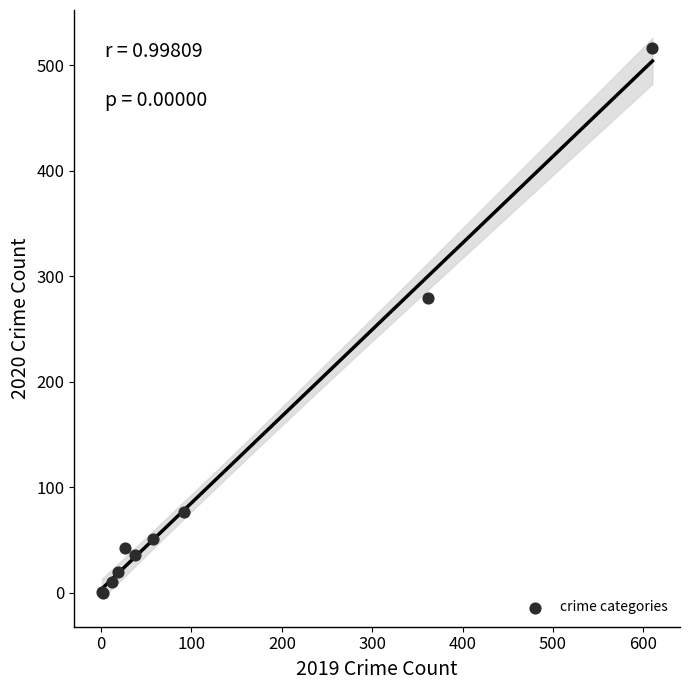

What Y value in the scatter plot is closest to 258?

279